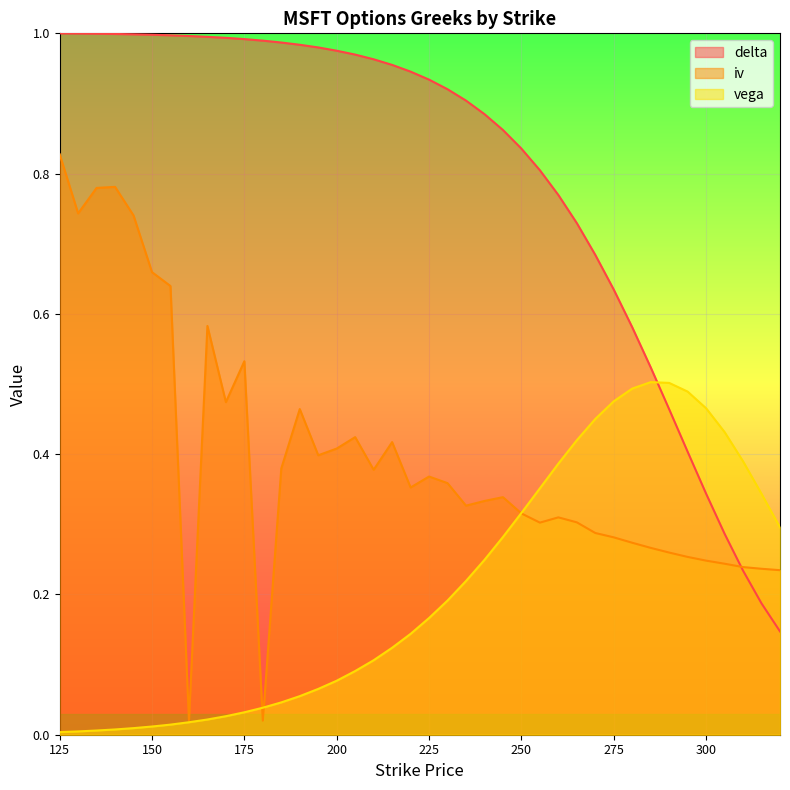

Does the chart display data point markers on the line(s)?

No